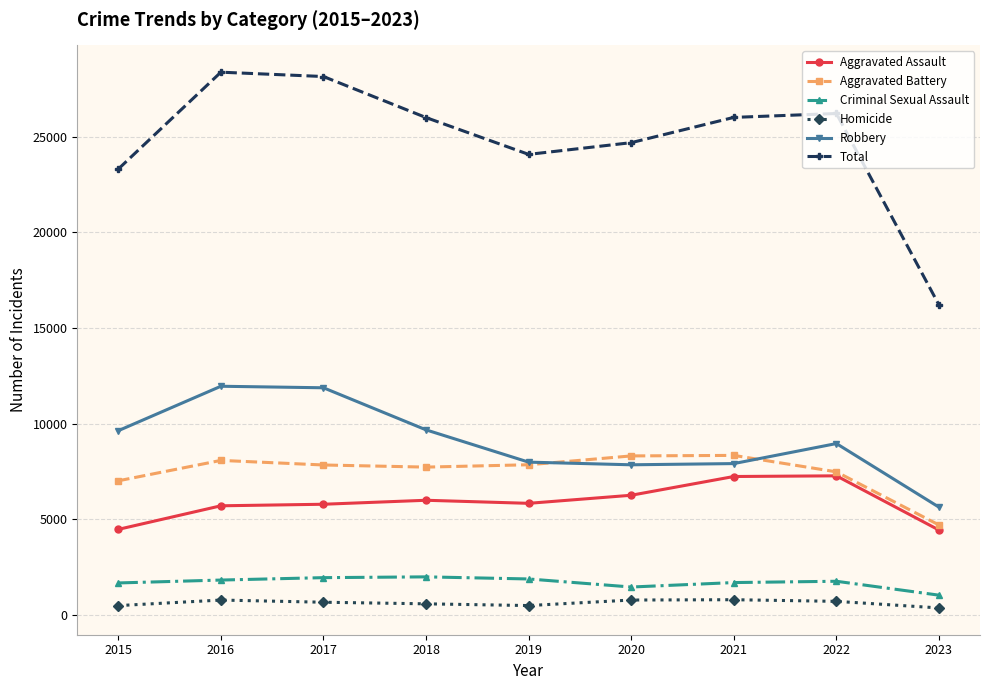

True or false: Criminal Sexual Assault and Total intersect in this chart.

False